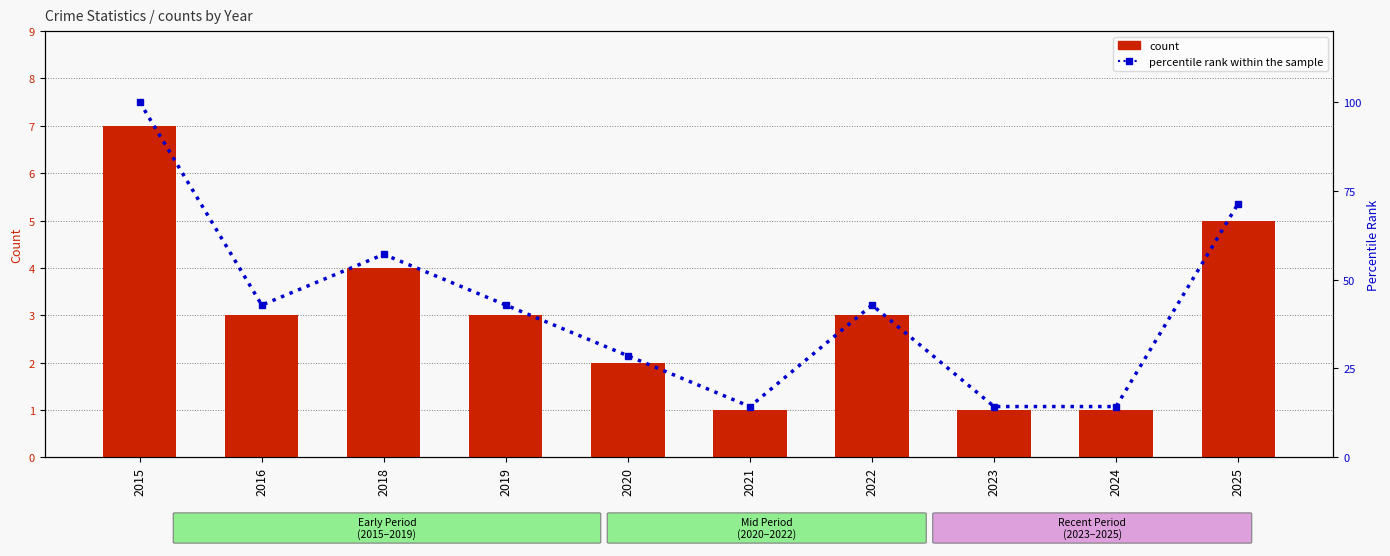

Between 2019 and 2023, which series saw the biggest shift?

percentile rank within the sample